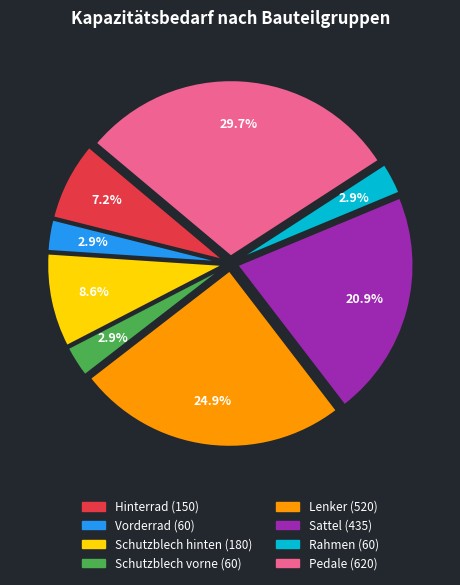

Approximately how many times larger is the value at Rahmen compared to Vorderrad?

1.0